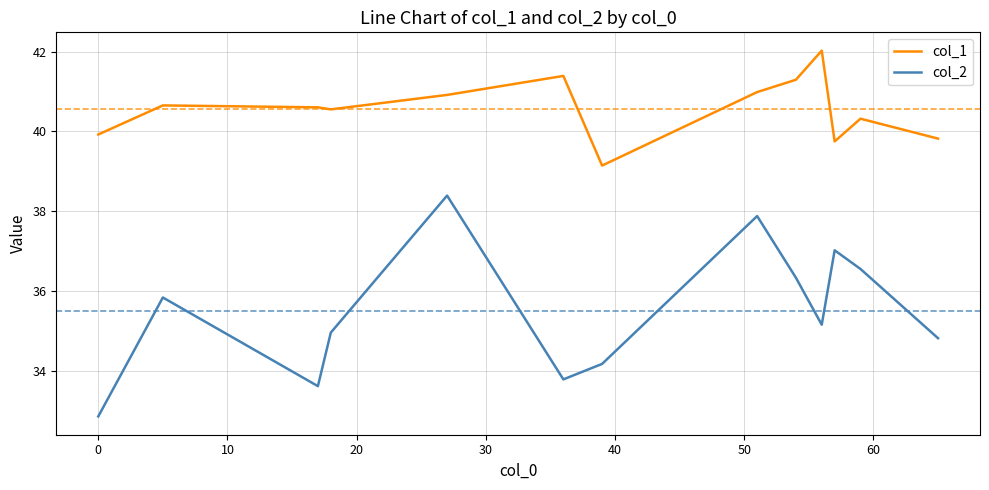

List the series in order of their peak value, lowest first.

col_2, col_1